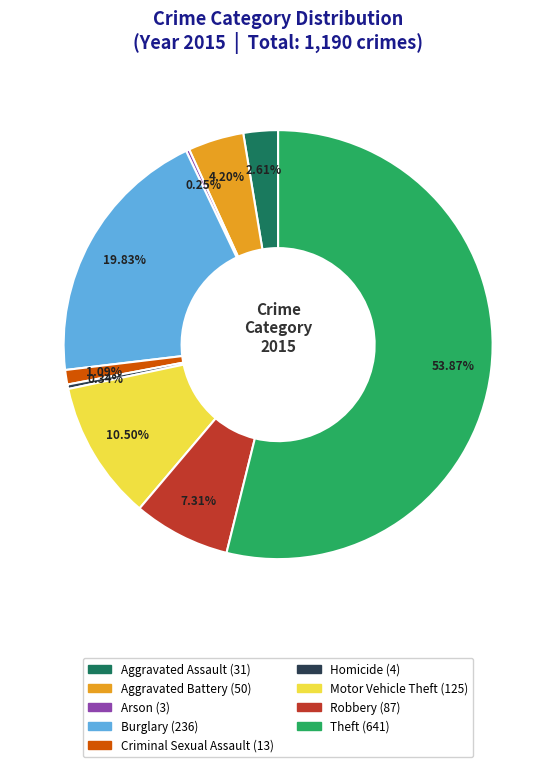

Which category accounts for the majority?

Theft